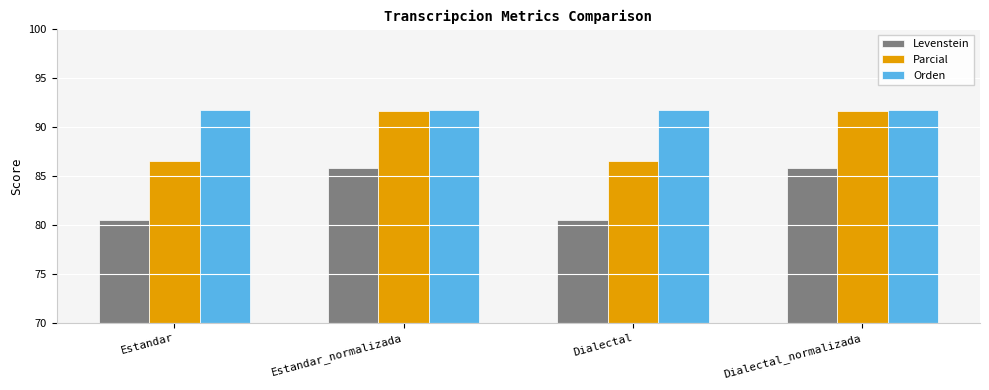

Reading left to right, transcribe all the data shown in this chart.

Levenstein: 80.6	85.8	80.6	85.8
Parcial: 86.6	91.7	86.6	91.7
Orden: 91.8	91.8	91.8	91.8